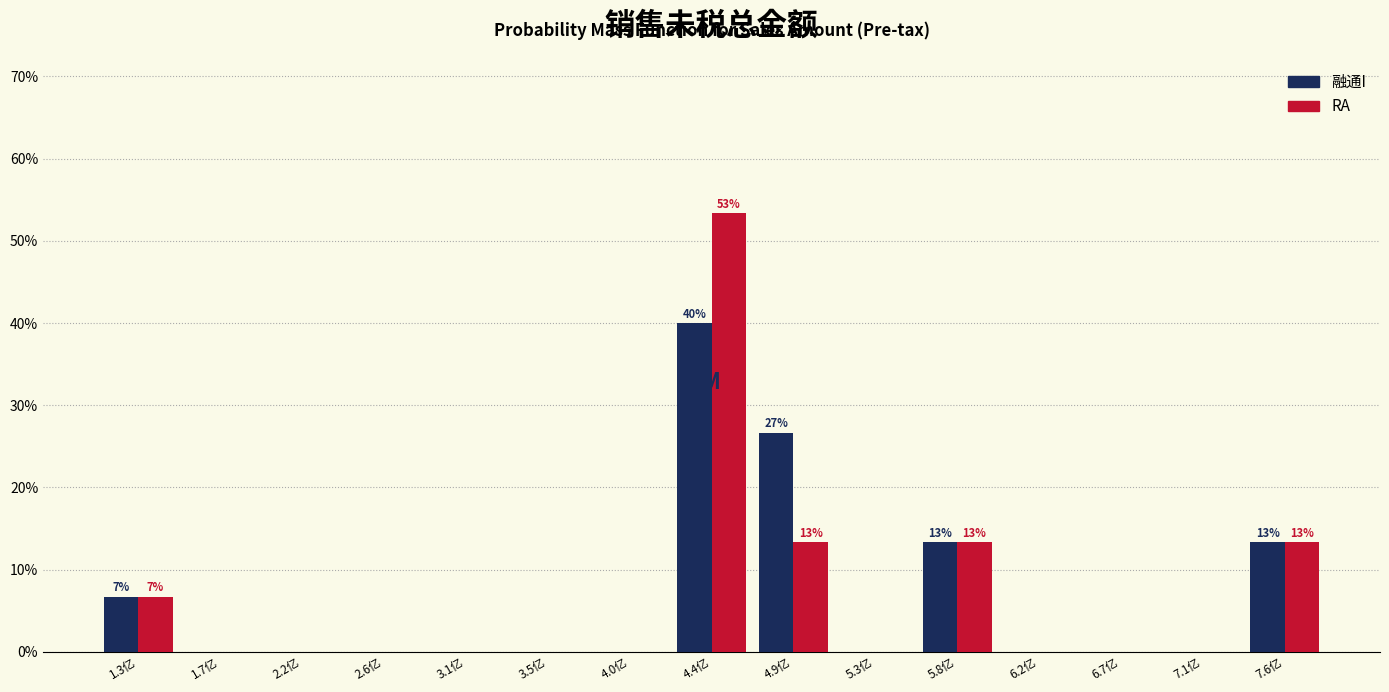

Reading left to right, what are all the values shown in this chart?

融通I: 1.3亿=6.7	1.7亿=0.0	2.2亿=0.0	2.6亿=0.0	3.1亿=0.0	3.5亿=0.0	4.0亿=0.0	4.4亿=40.0	4.9亿=26.7	5.3亿=0.0	5.8亿=13.3	6.2亿=0.0	6.7亿=0.0	7.1亿=0.0	7.6亿=13.3
RA: 1.3亿=6.7	1.7亿=0.0	2.2亿=0.0	2.6亿=0.0	3.1亿=0.0	3.5亿=0.0	4.0亿=0.0	4.4亿=53.3	4.9亿=13.3	5.3亿=0.0	5.8亿=13.3	6.2亿=0.0	6.7亿=0.0	7.1亿=0.0	7.6亿=13.3